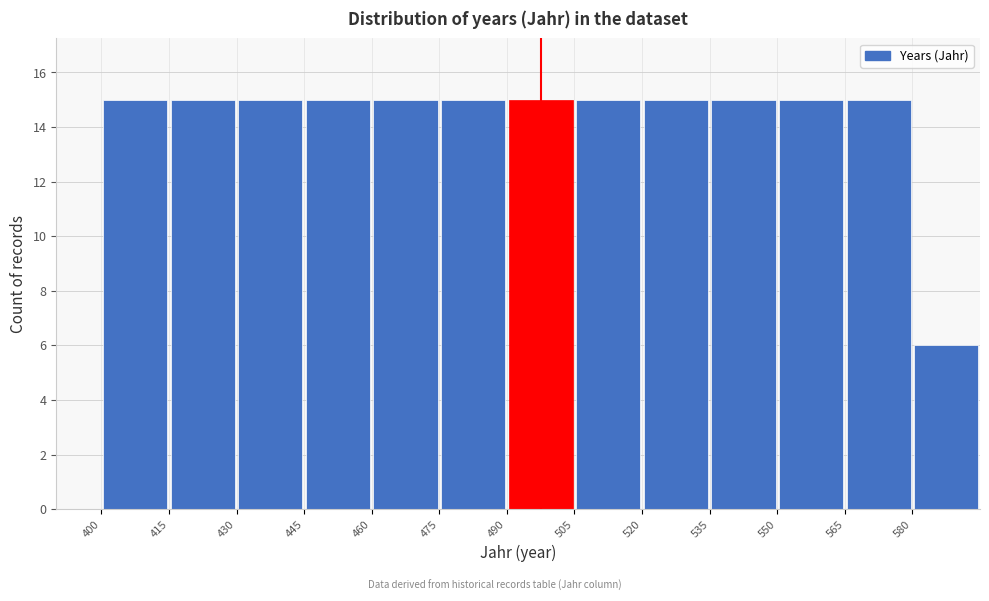

Reading left to right, list every bar in this chart as the range it spans on the x-axis followed by its height. Neither the bar edges nor the heights are printed on the chart, so give them approximately, as read against the axes.

400 to 415: 15
415 to 430: 15
430 to 445: 15
445 to 460: 15
460 to 475: 15
475 to 490: 15
490 to 505: 15
505 to 520: 15
520 to 535: 15
535 to 550: 15
550 to 565: 15
565 to 580: 15
580 to 595: 6